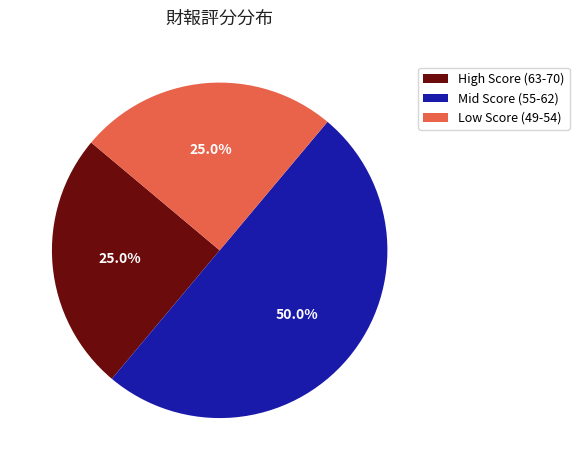

How many segments does this pie chart have?

3